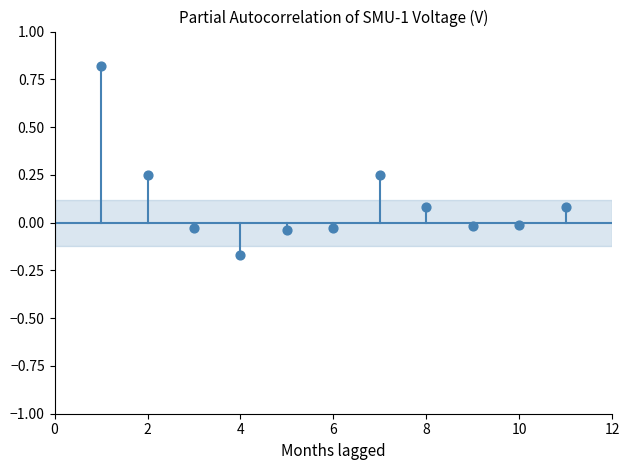

What is the average X value?

6.0